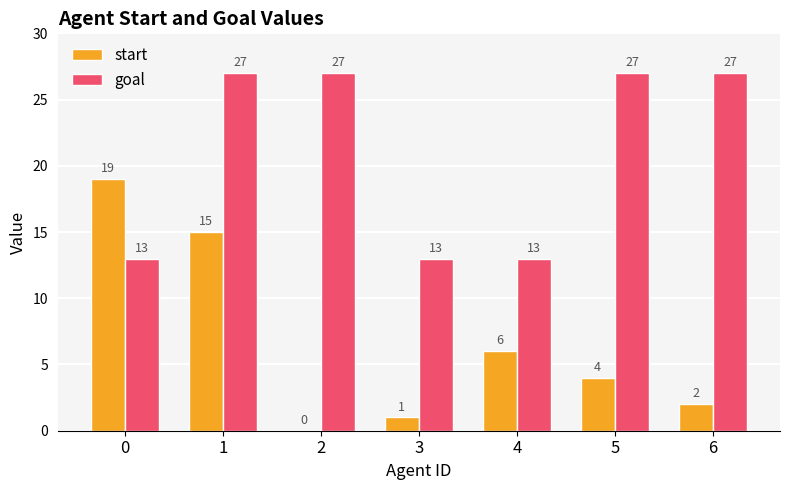

The start series shows 15 at 1. True or false?

True